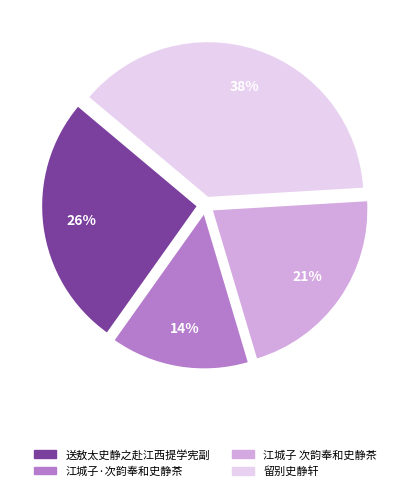

True or false: 江城子 次韵奉和史静茶 accounts for 21% of the total.

True